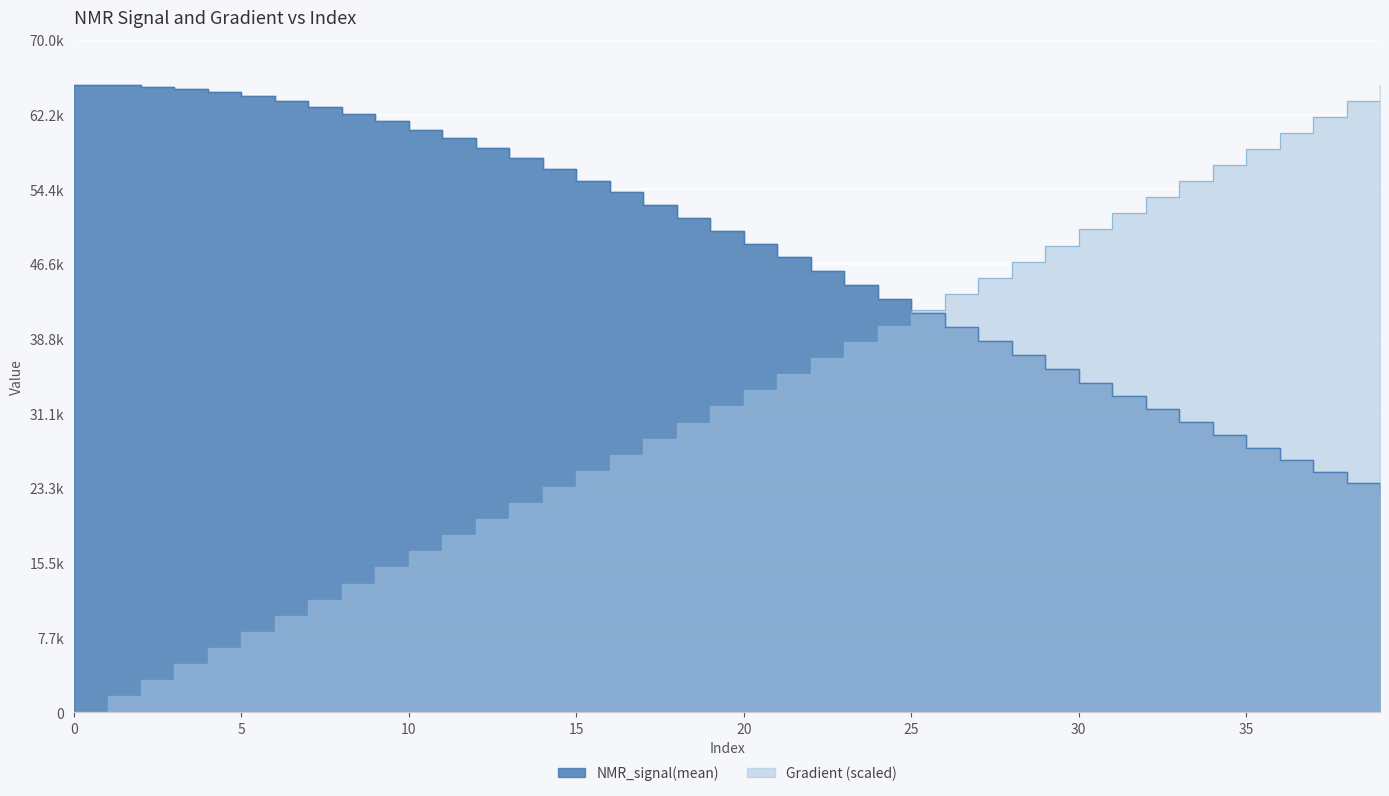

Rank the categories by NMR_signal(mean) value from lowest to highest.

39, 38, 37, 36, 35, 34, 33, 32, 31, 30, 29, 28, 27, 26, 25, 24, 23, 22, 21, 20, 19, 18, 17, 16, 15, 14, 13, 12, 11, 10, 9, 8, 7, 6, 5, 4, 3, 2, 1, 0